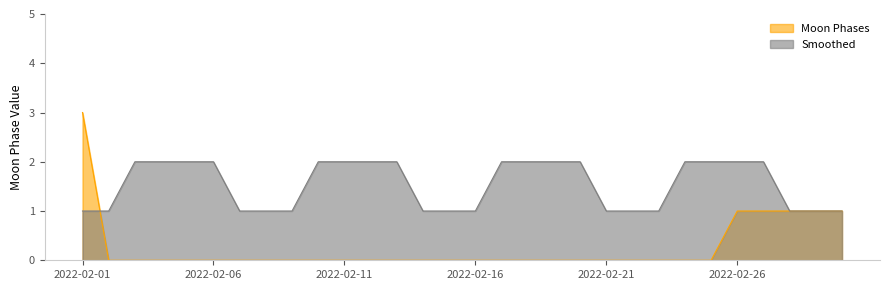

Rank the series by their average value, from highest to lowest.

Smoothed, Moon Phases